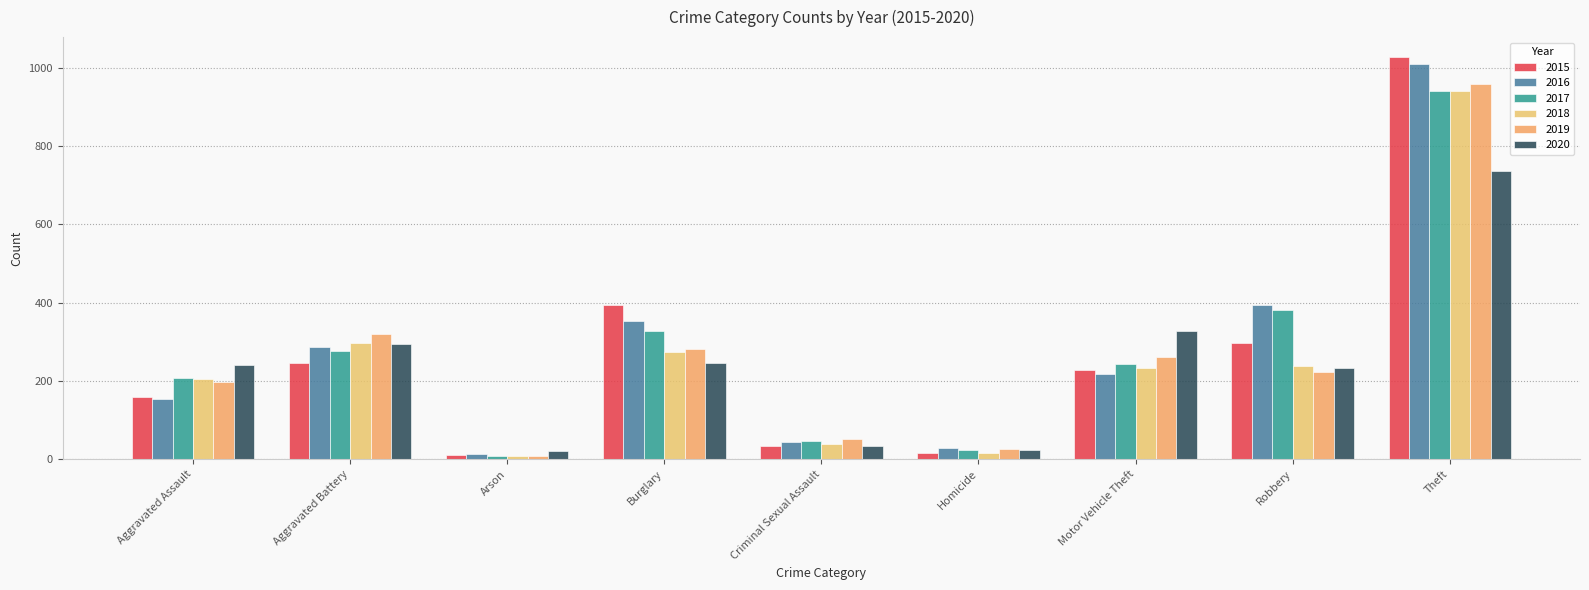

How many bars are there in total?

54